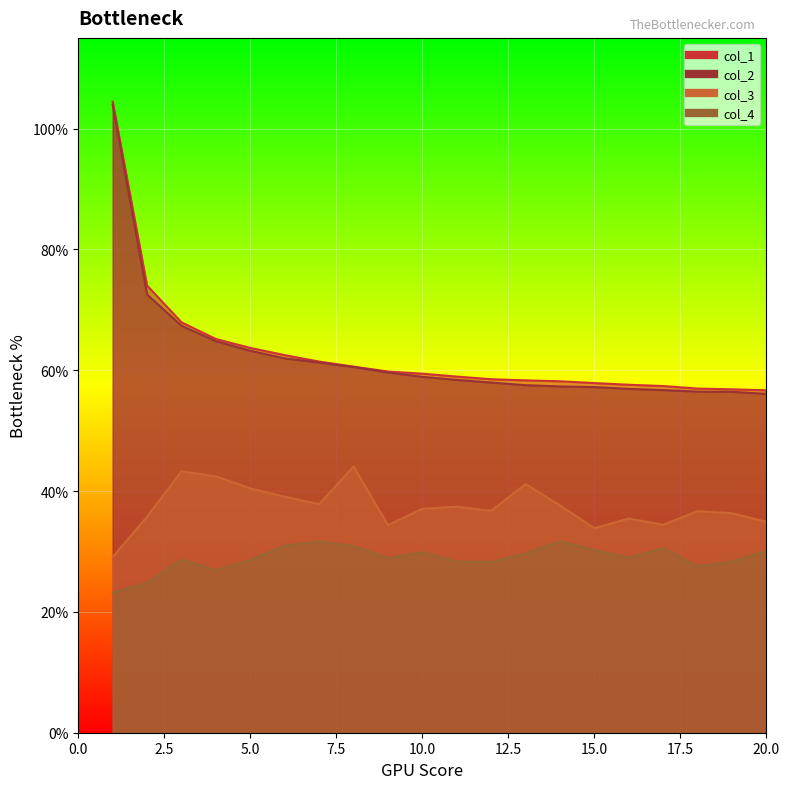

Where is the first local maximum for col_4?

3